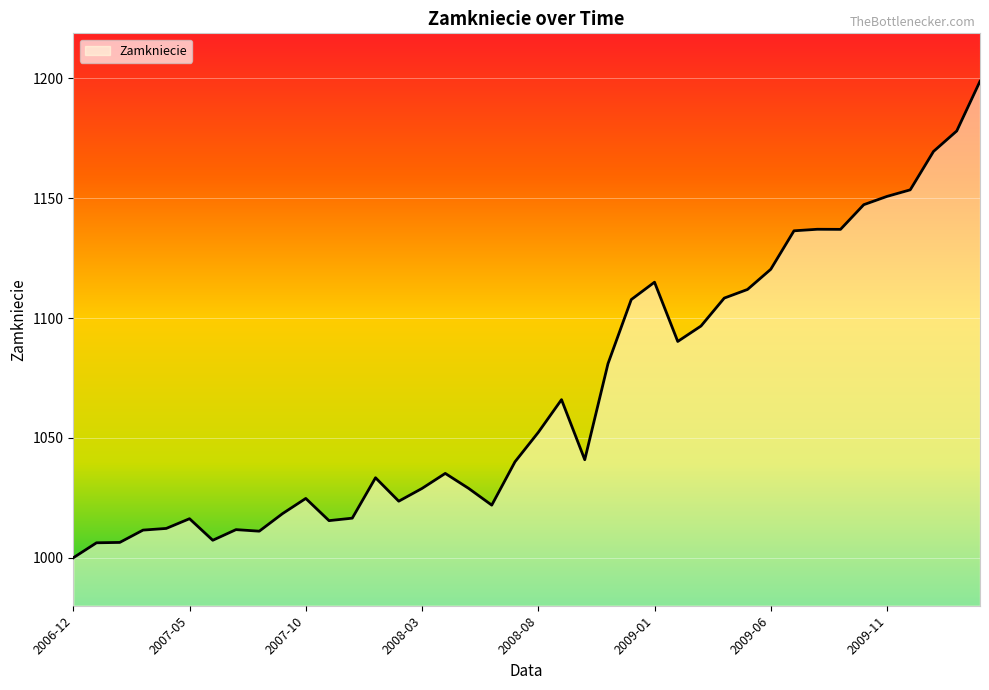

What is the difference between the maximum and minimum values?

198.8